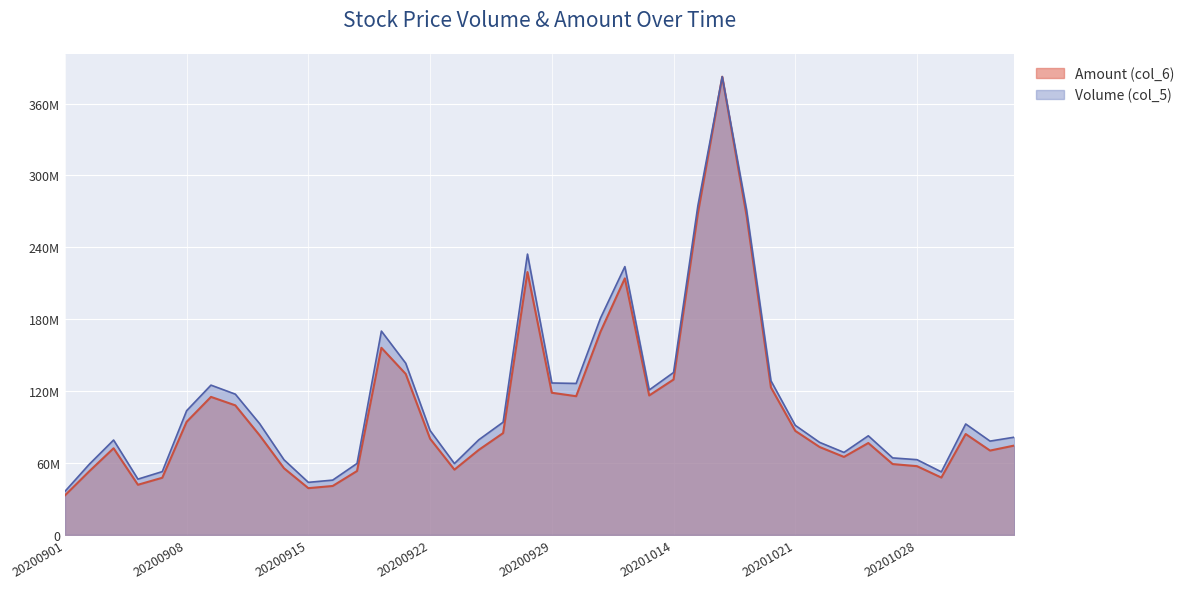

True or false: Amount (col_6) has a value of 169523872.0 at 20201009.

True